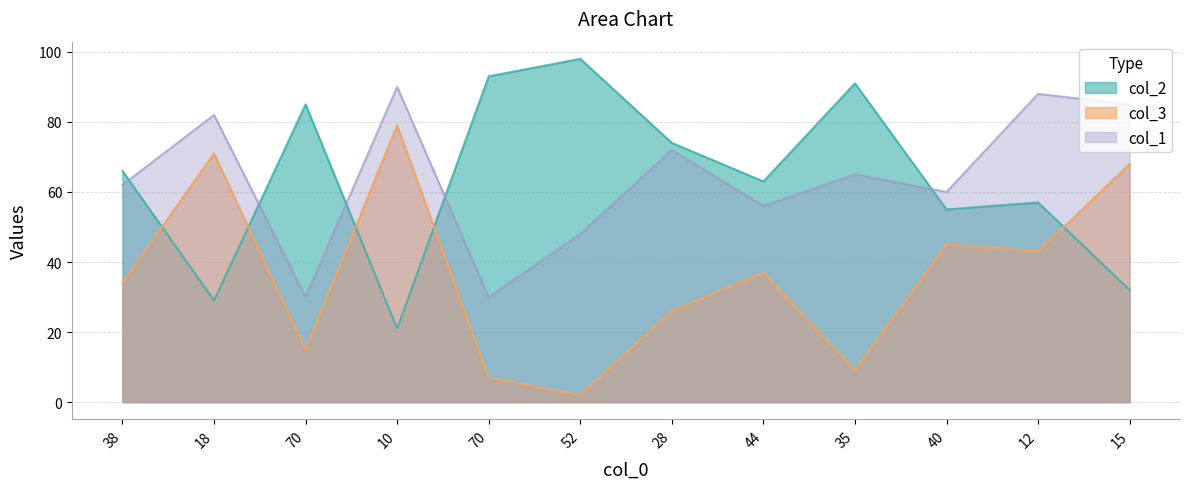

Which has a higher value, 10 or 70?

70